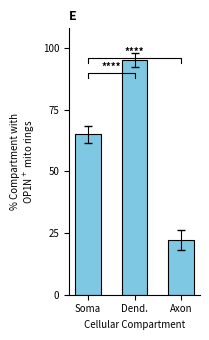

Reading left to right, list all the values displayed in this chart.

65.1	95.0	22.1